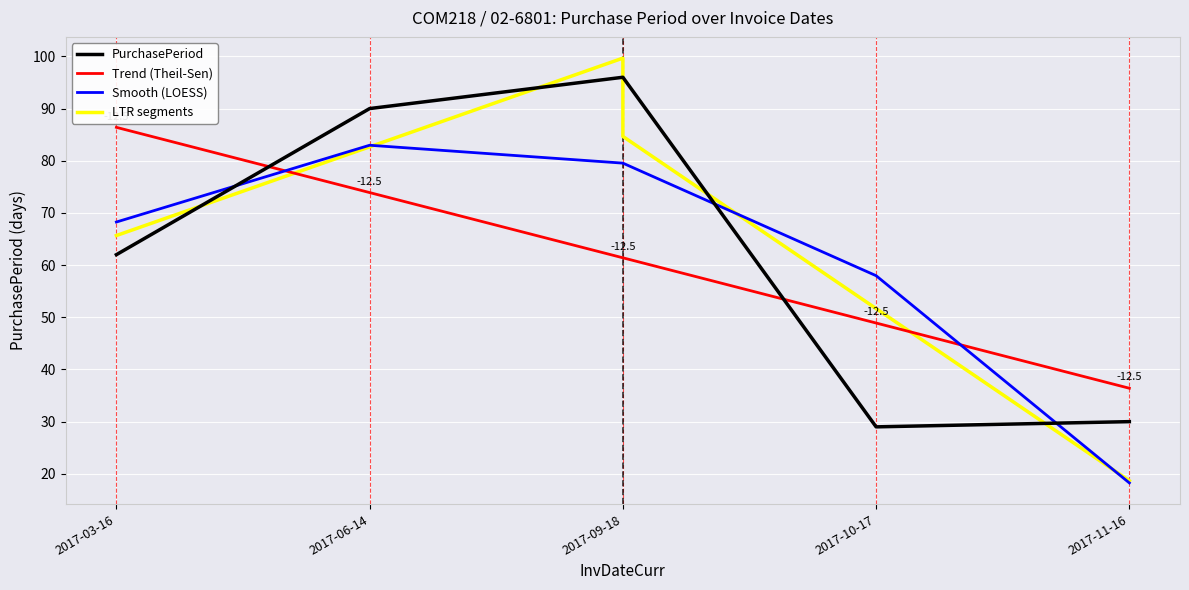

List the labels in order of value, largest first.

2017-09-18, 2017-06-14, 2017-03-16, 2017-11-16, 2017-10-17